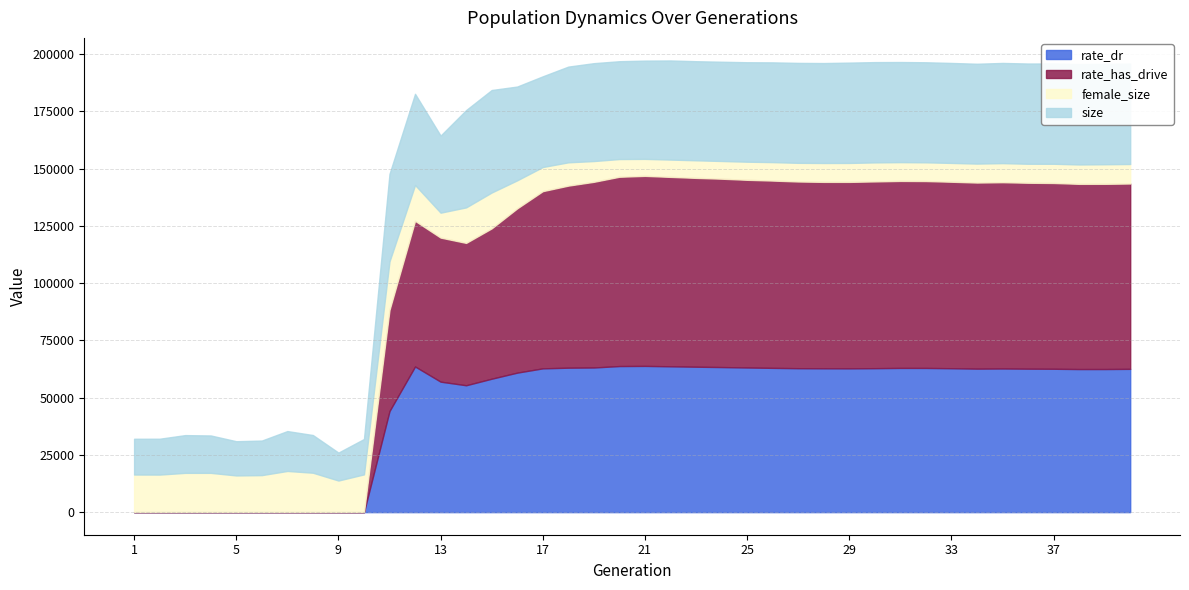

What is the maximum value for rate_dr?

63845.4